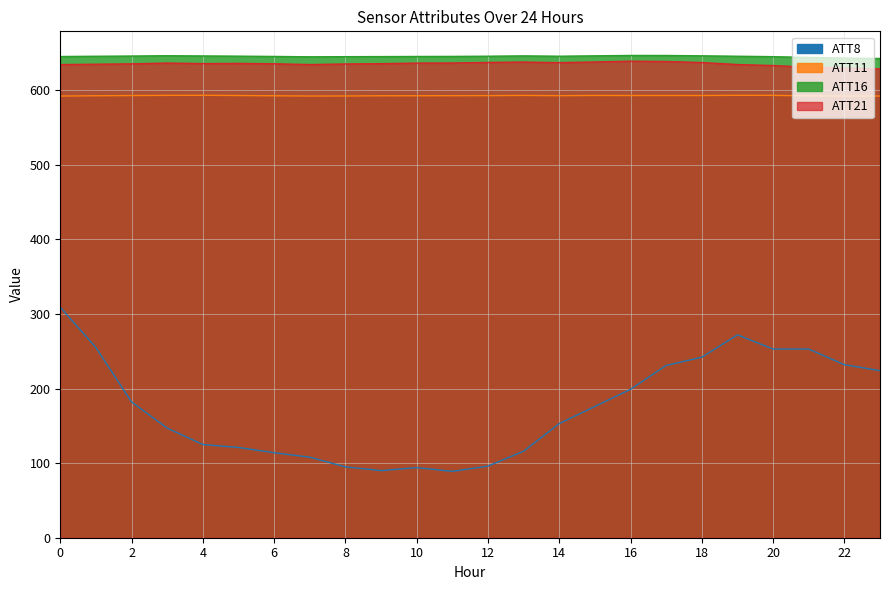

Which series has the largest total across all categories?

ATT16